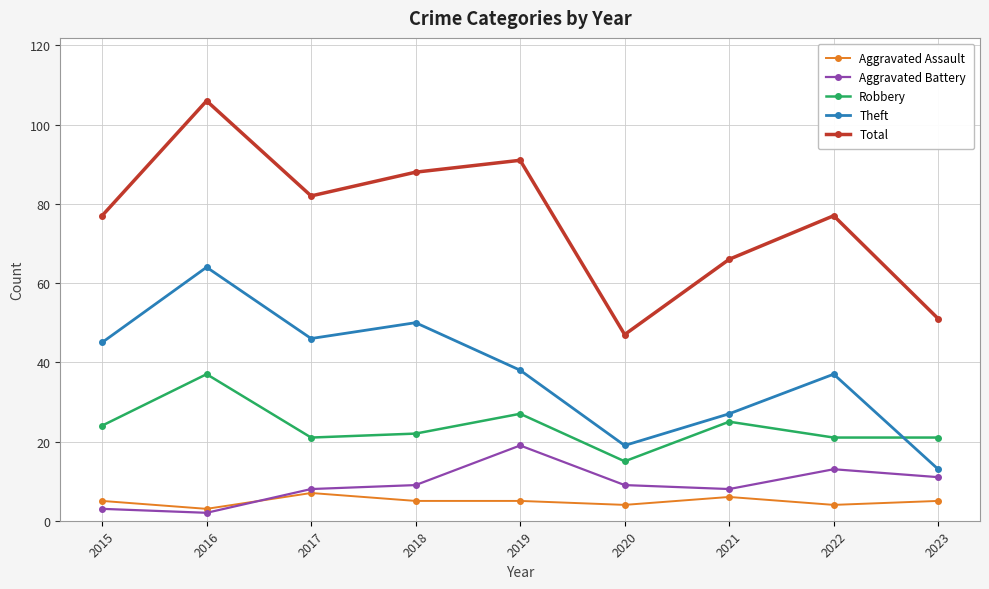

True or false: Total has more than 2 interior local peaks.

True